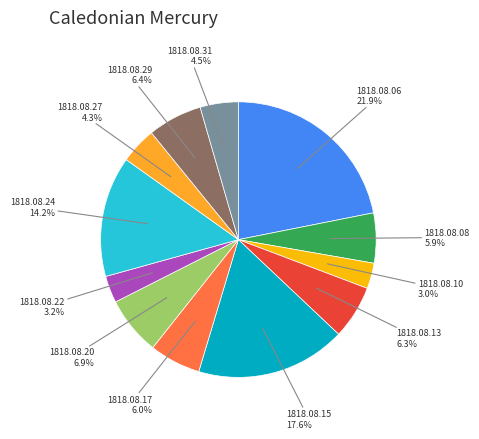

Is there a majority slice in this chart?

No